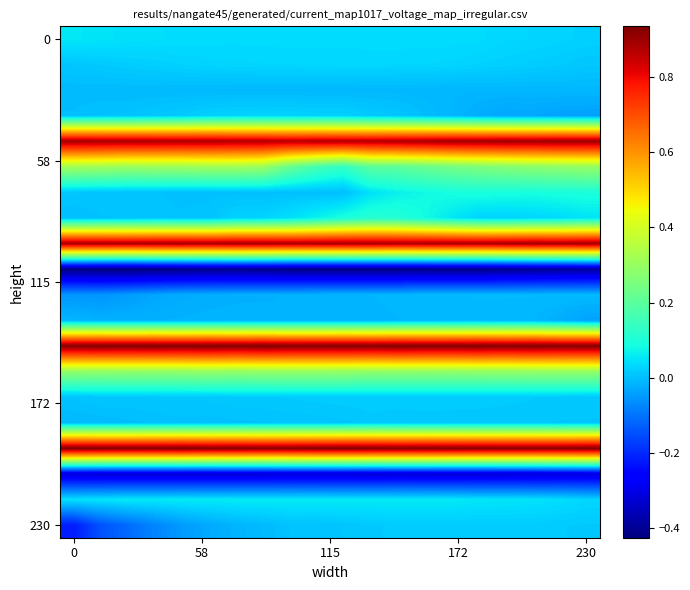

At how many categories does at least one series exceed 0?

20